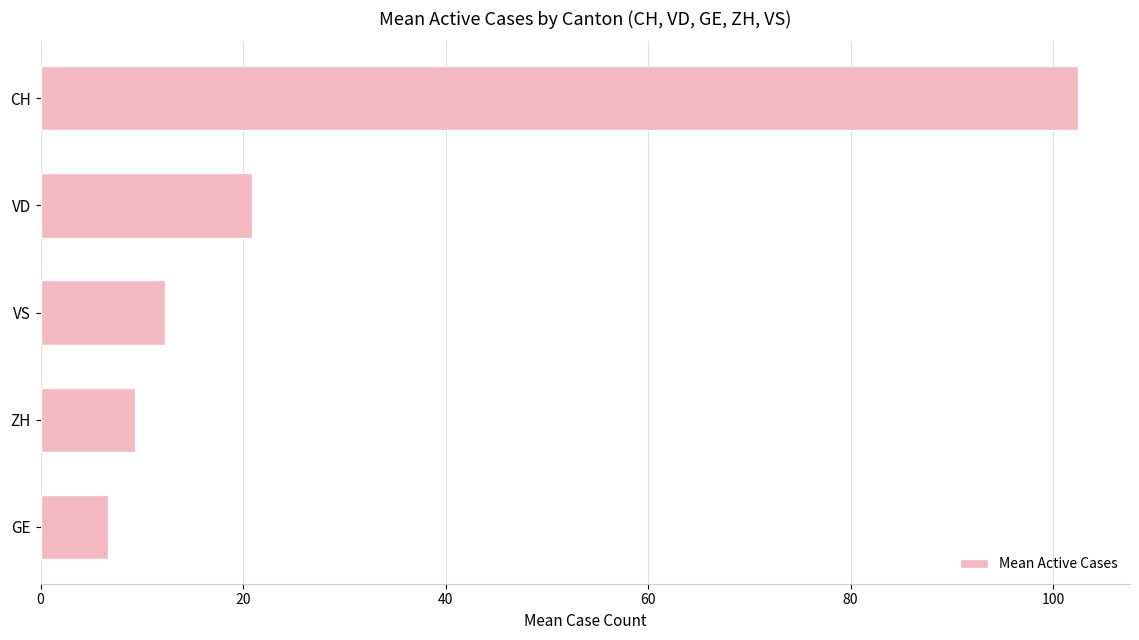

Reading bottom to top, transcribe all the data shown in this chart.

6.6	9.3	12.3	20.9	102.5